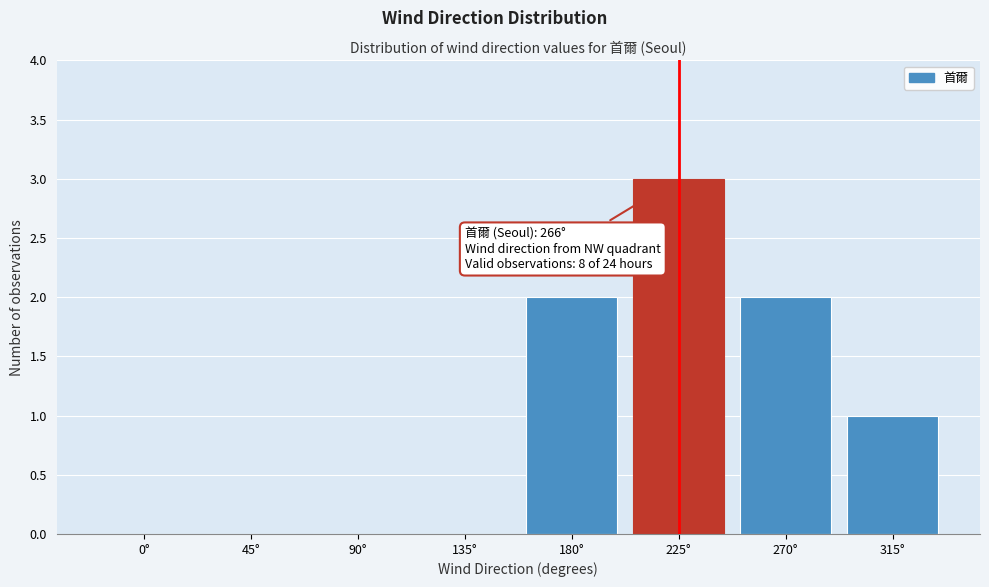

Reading left to right, what are all the values shown in this chart?

0°=0	45°=0	90°=0	135°=0	180°=2	225°=3	270°=2	315°=1